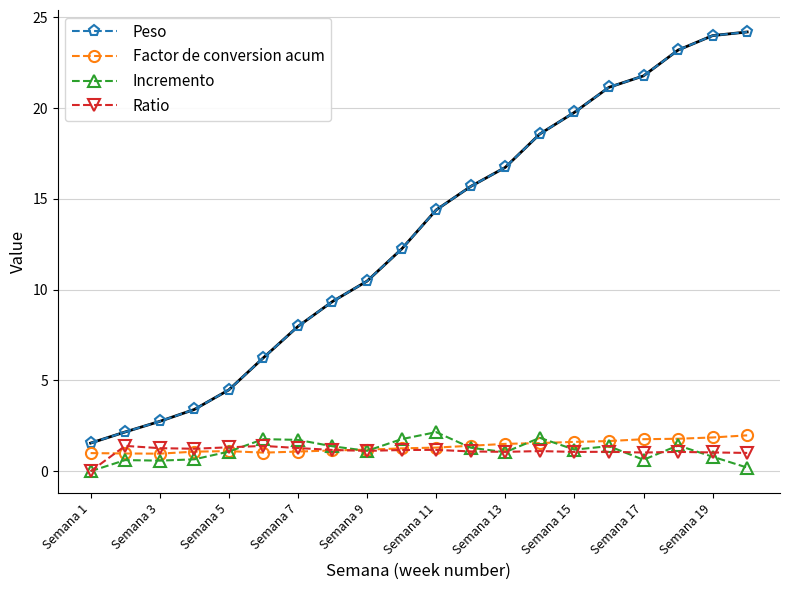

True or false: Peso has more than 1 interior local peaks.

False